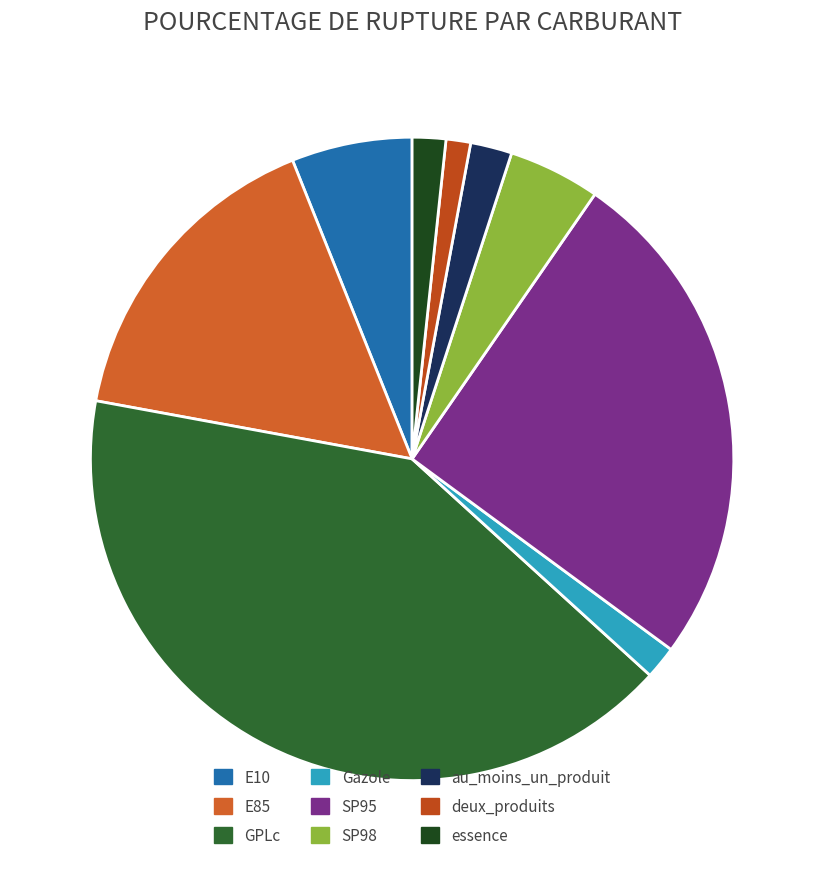

What percentage do GPLc and deux_produits together represent?

42.4%